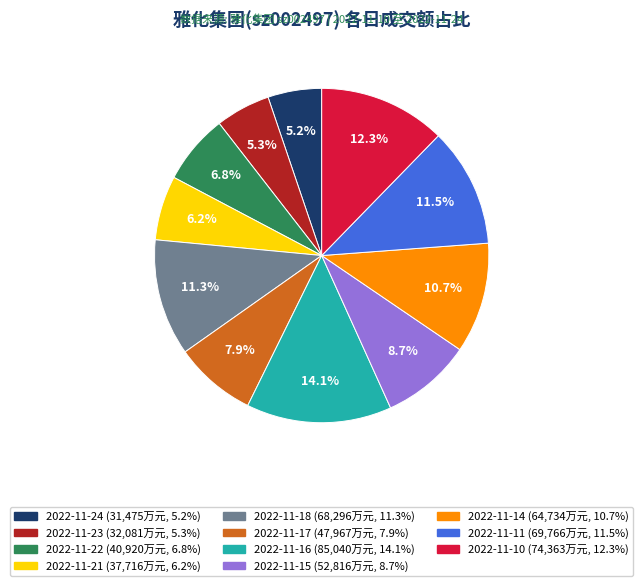

Which category has the biggest portion of the pie?

2022-11-16